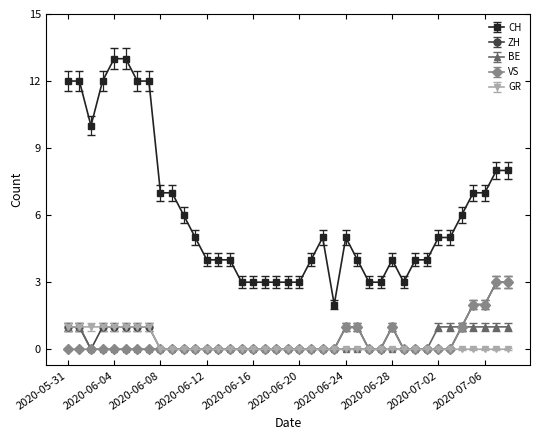

Which series has the largest range (max minus min)?

CH